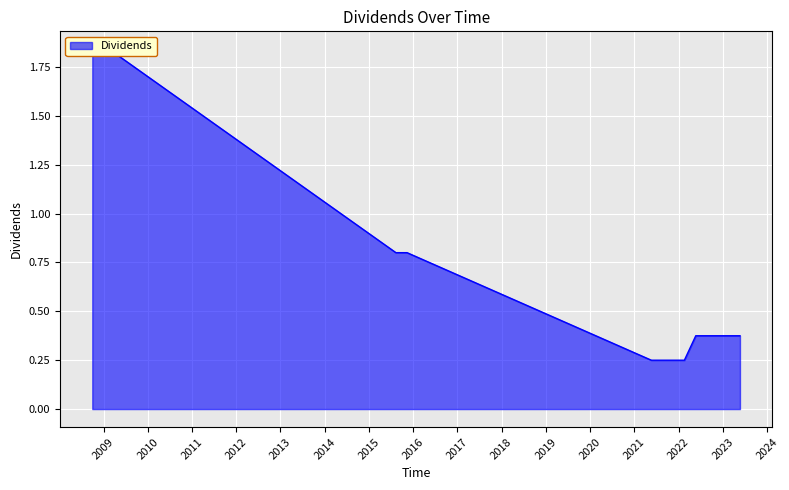

What is the difference between the second highest and second lowest values?

1.6